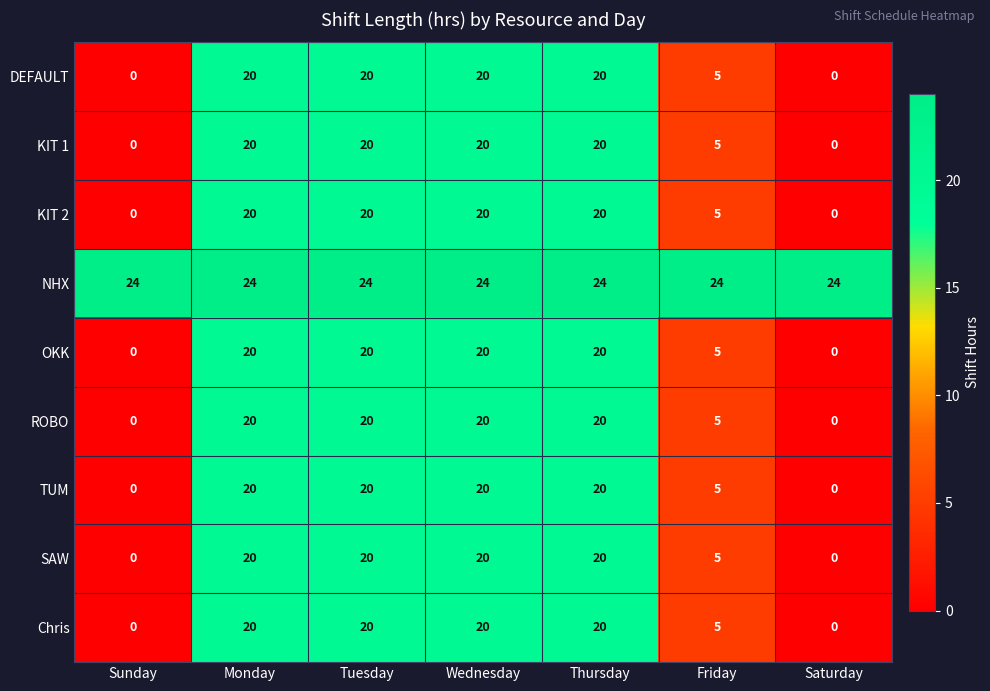

What is the maximum value for KIT 2?

20